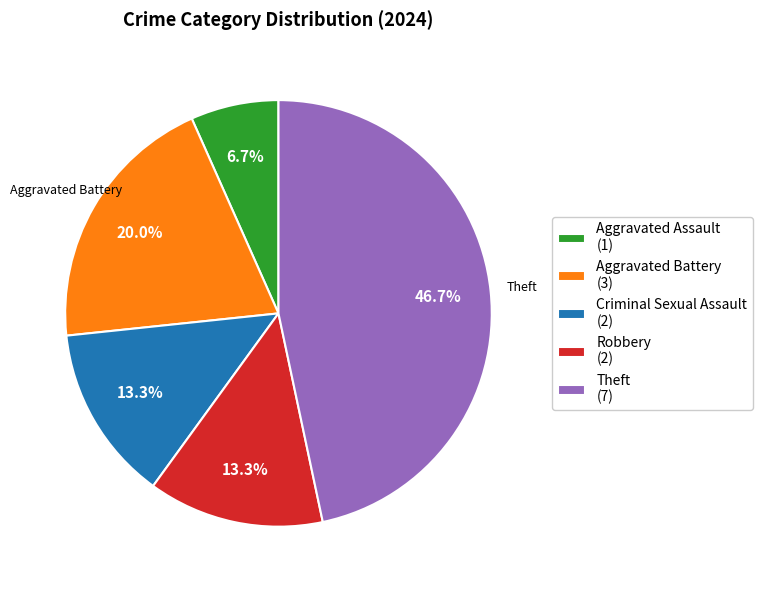

Is there a majority slice in this chart?

No